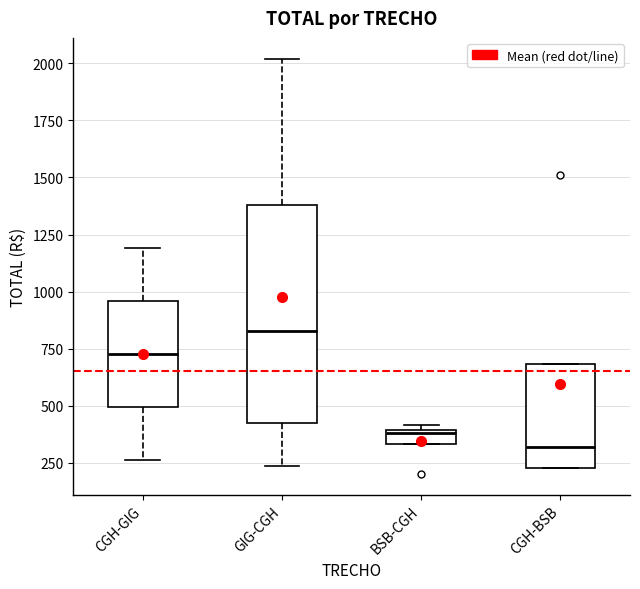

Where is the lower edge of the box for BSB-CGH on the y-axis? The values are not printed on the chart, so give them approximately, as read against the axis.

350